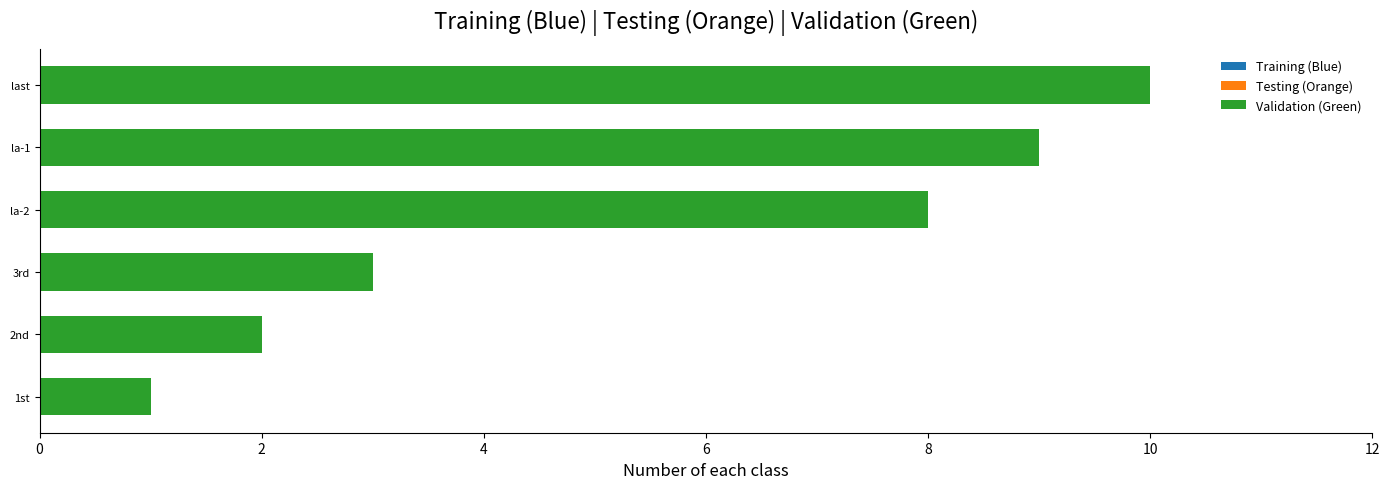

What is the sum of the Testing values at la-2 and la-1?

17